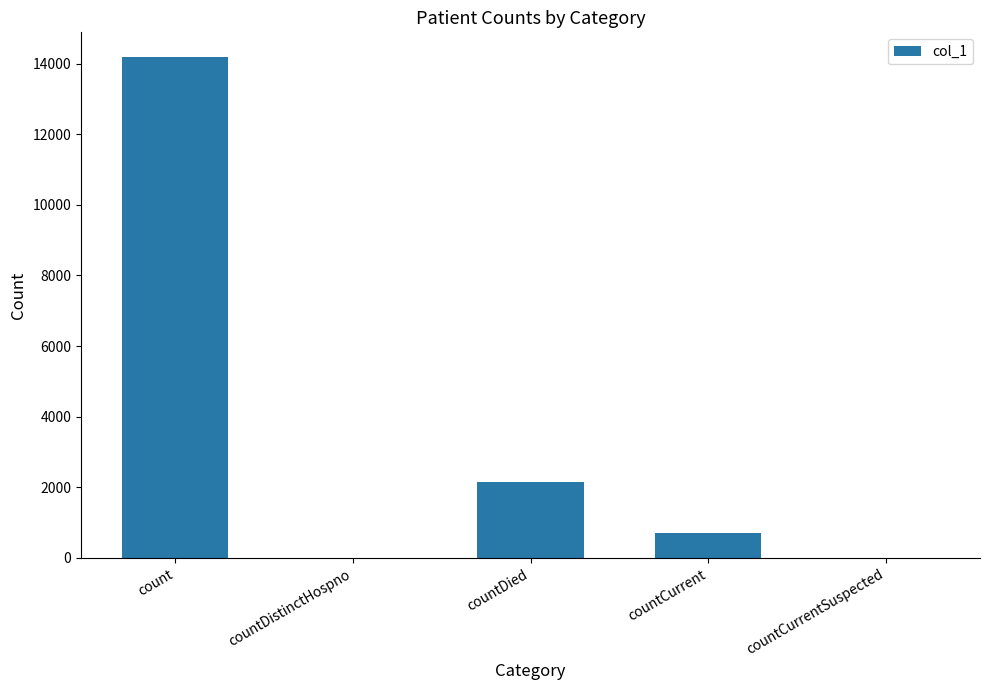

What is the sum of the values at countDistinctHospno and count?

14175